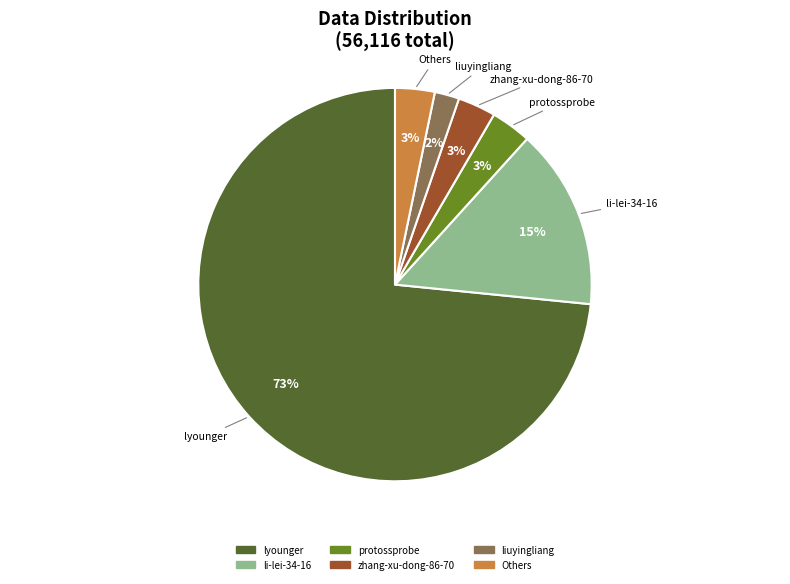

Does any single category account for the majority?

Yes